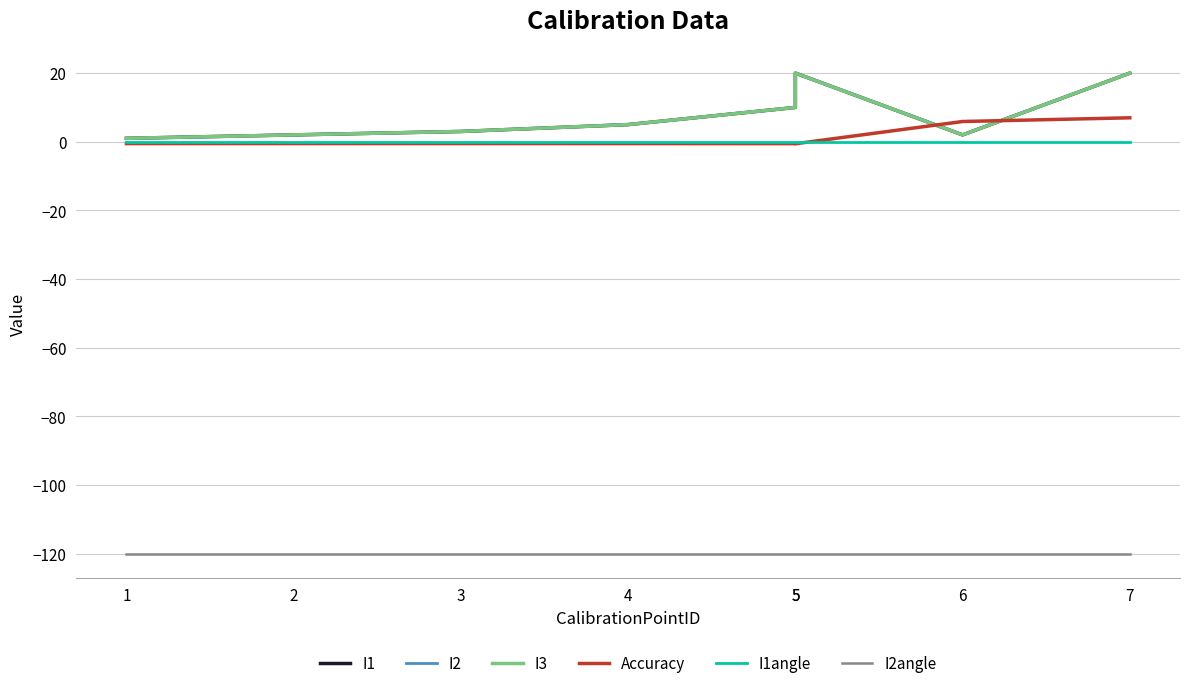

What is the average value of the I2angle series?

-120.0